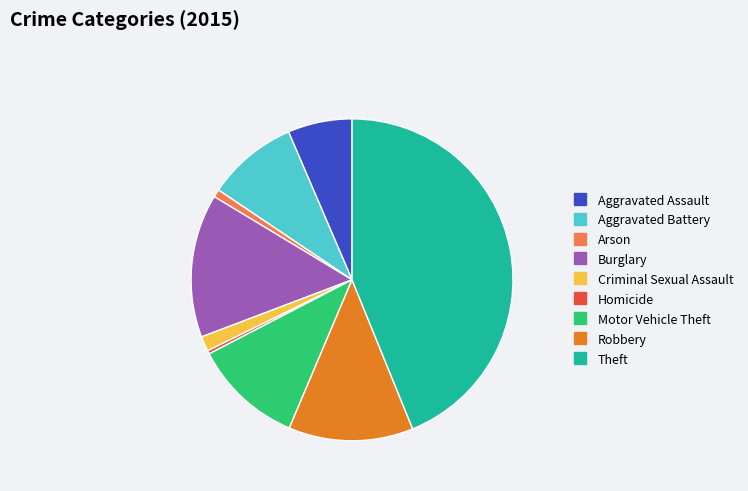

Which has a higher value, Arson or Burglary?

Burglary